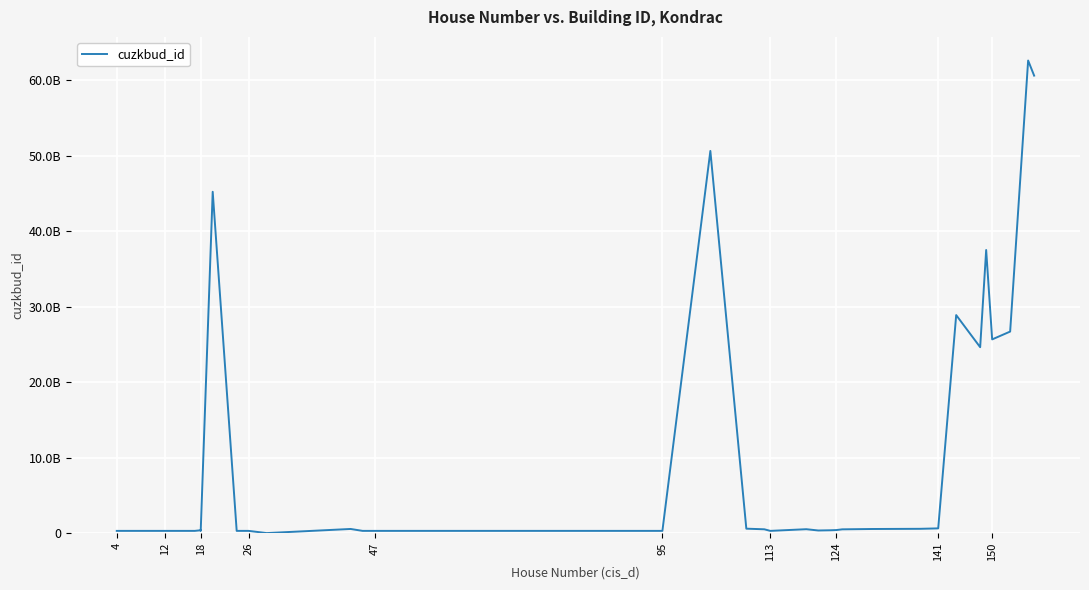

Between 18 and 12, which is larger?

12